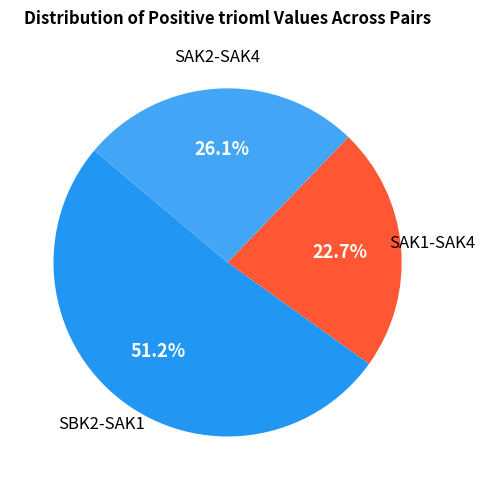

Count the number of slices in the pie.

3